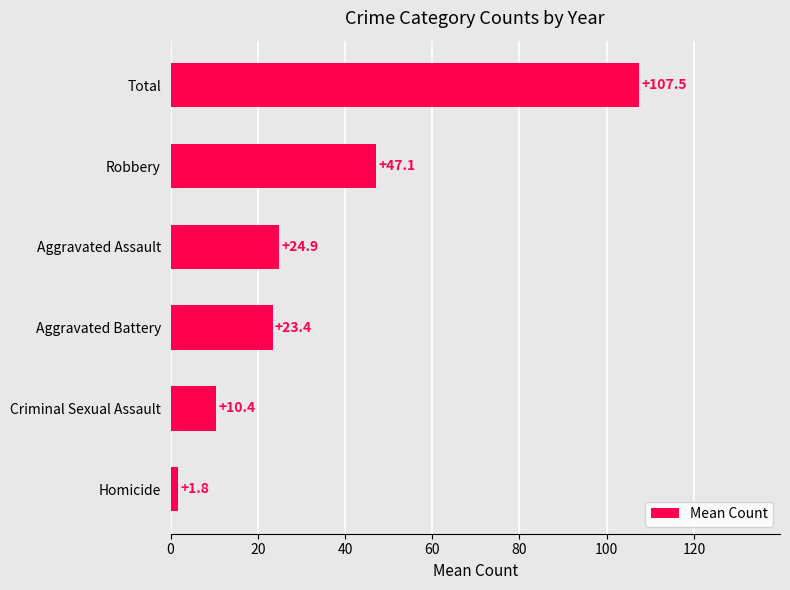

What is the difference between the values at Total and Aggravated Battery?

84.1